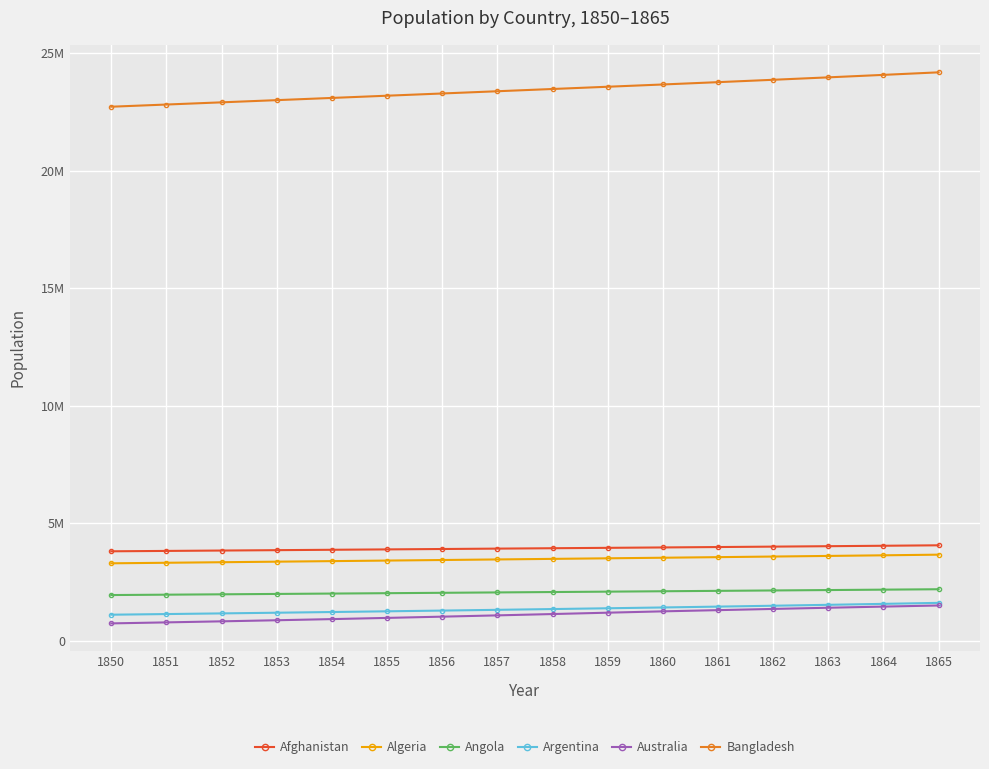

What are all the series names shown in the legend?

Afghanistan, Algeria, Angola, Argentina, Australia, Bangladesh